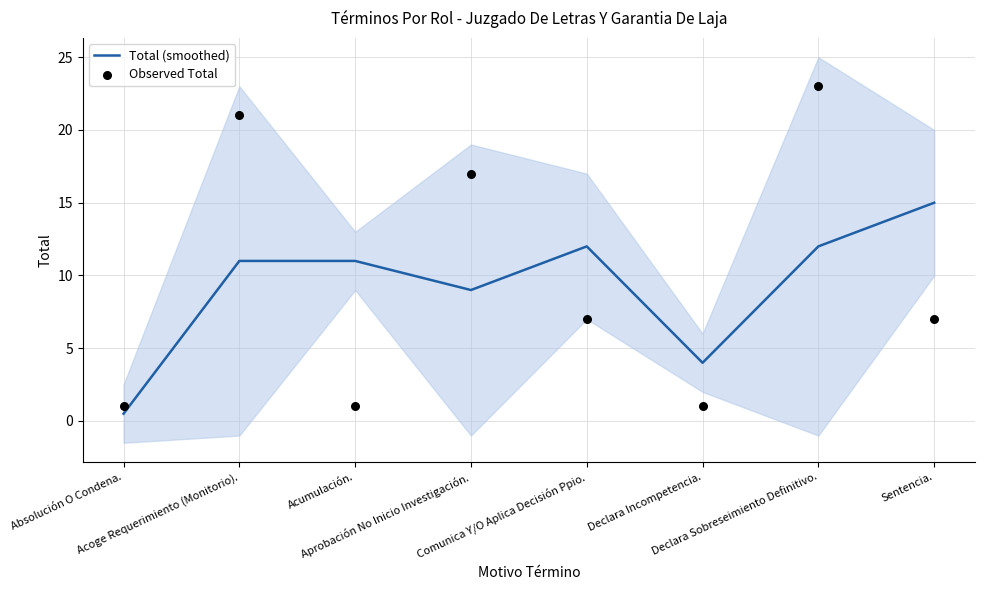

Is the value of Observed Total at Declara Incompetencia. greater than the value of Total (smoothed) at Comunica Y/O Aplica Decisión Ppio.?

No